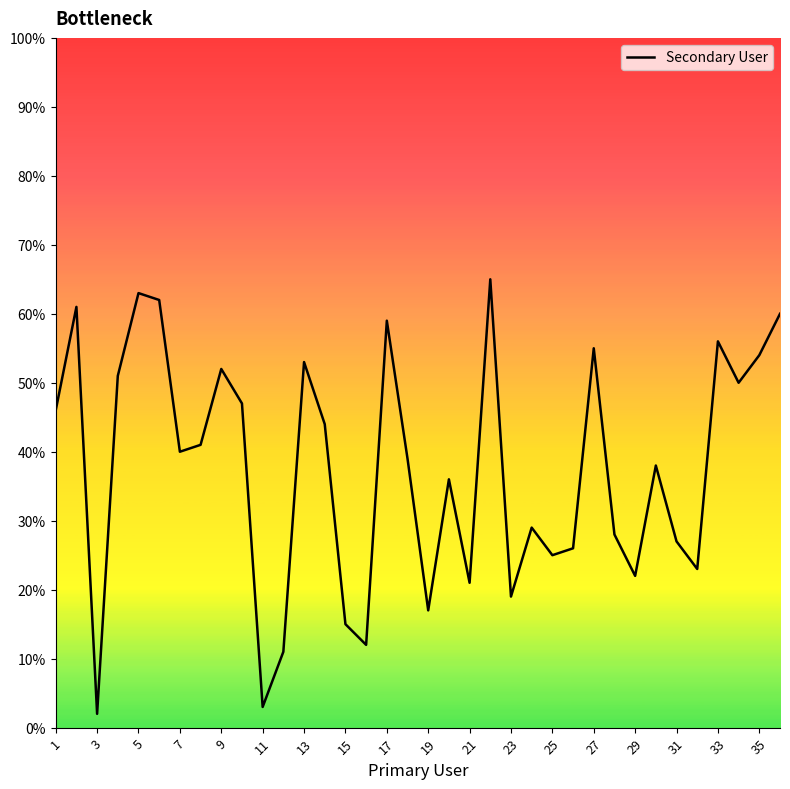

Does the chart have visible grid lines?

No